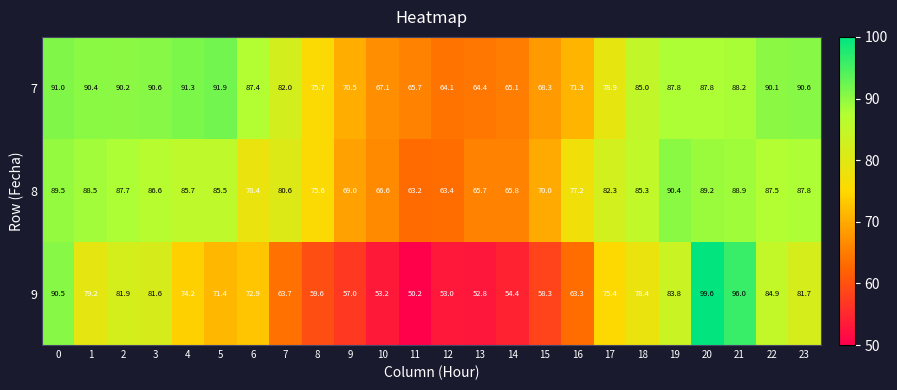

Which series has the largest total across all categories?

7